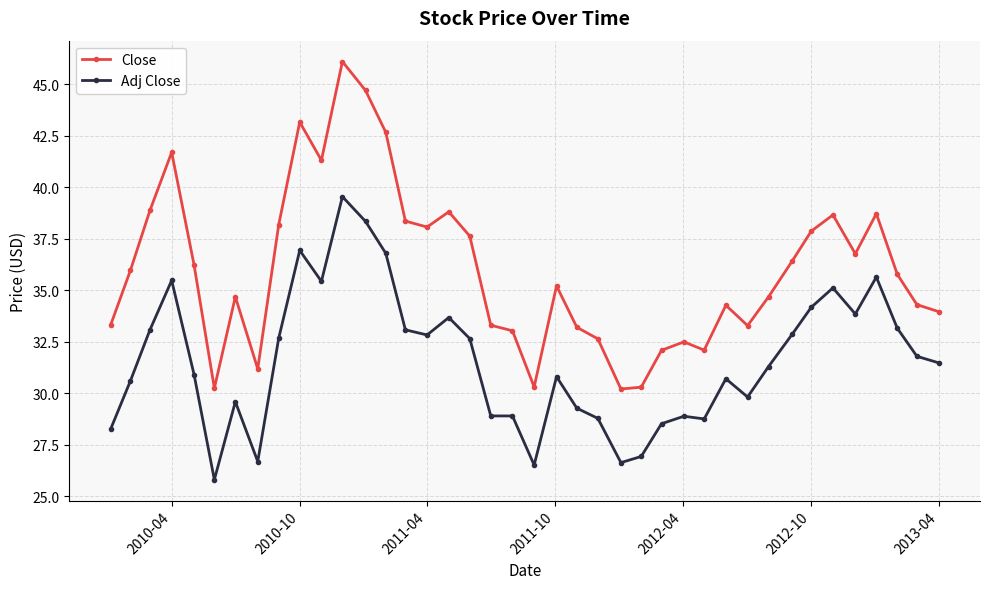

List the series in order of their overall mean, lowest first.

Adj Close, Close